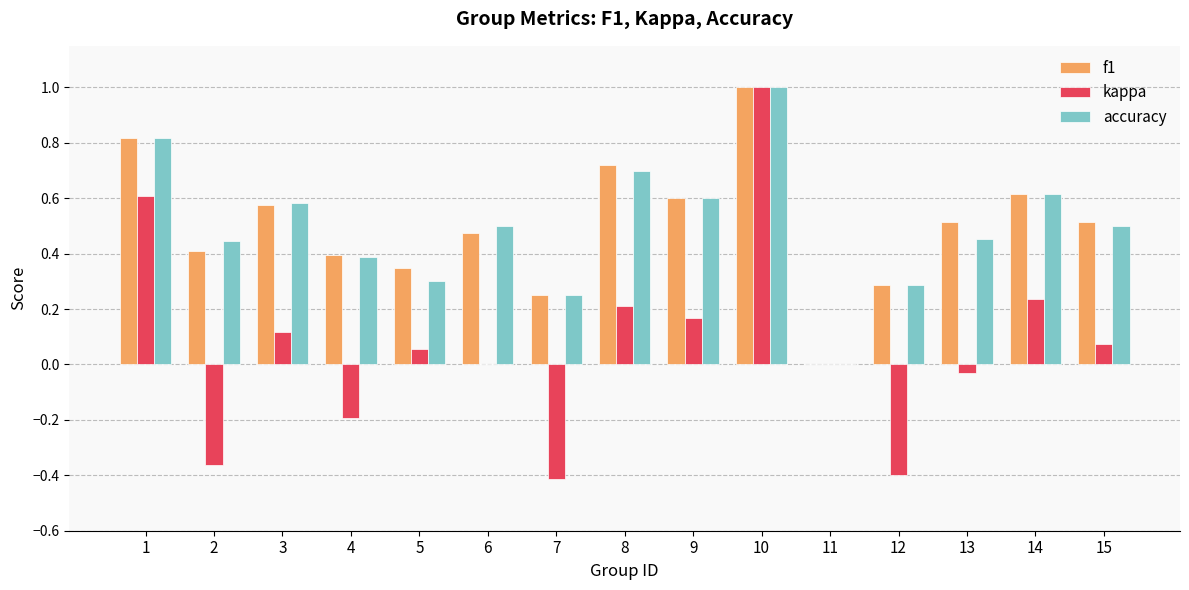

Is the value of f1 at 7 greater than the value of kappa at 11?

Yes